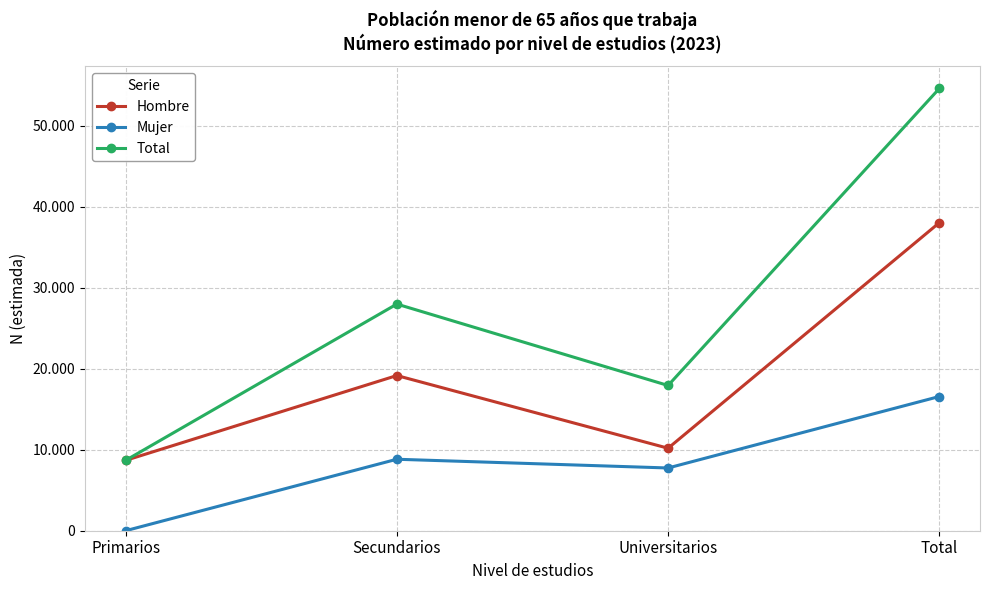

What are all the series names shown in the legend?

Hombre, Mujer, Total